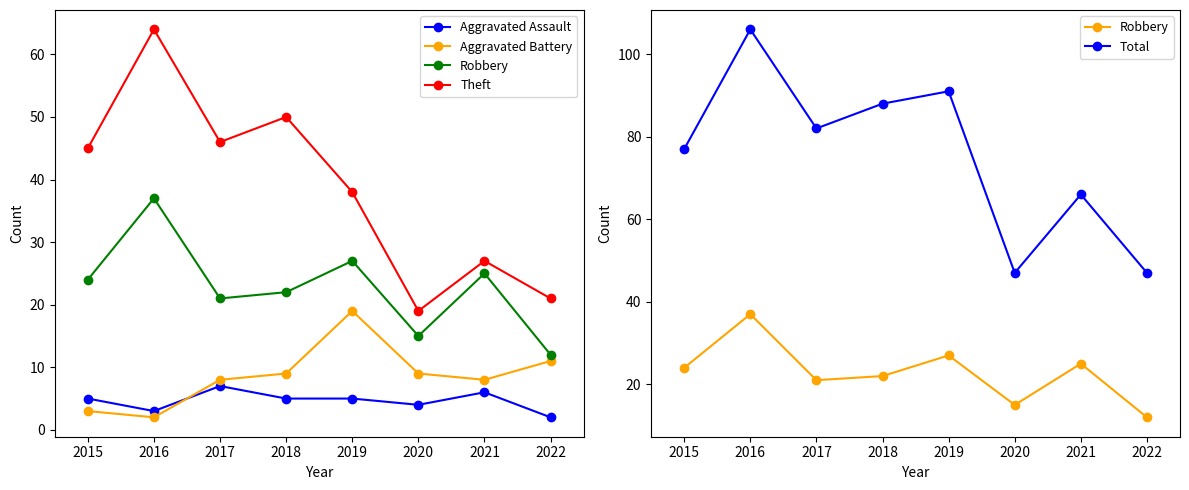

Is the value of Aggravated Assault at 2021 greater than the value of Total at 2022?

No